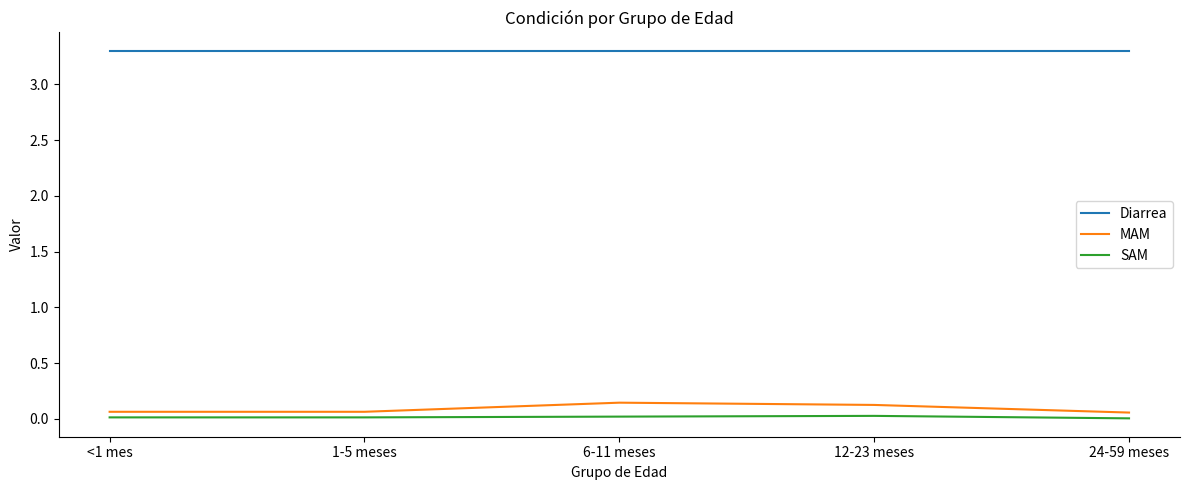

What is the maximum value shown in the chart?

3.3